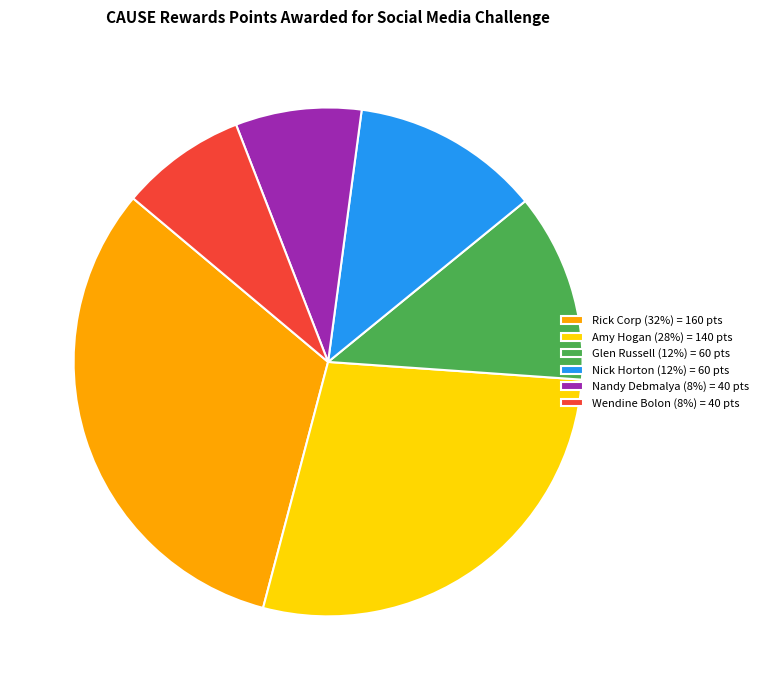

Which slice is the largest?

Rick Corp